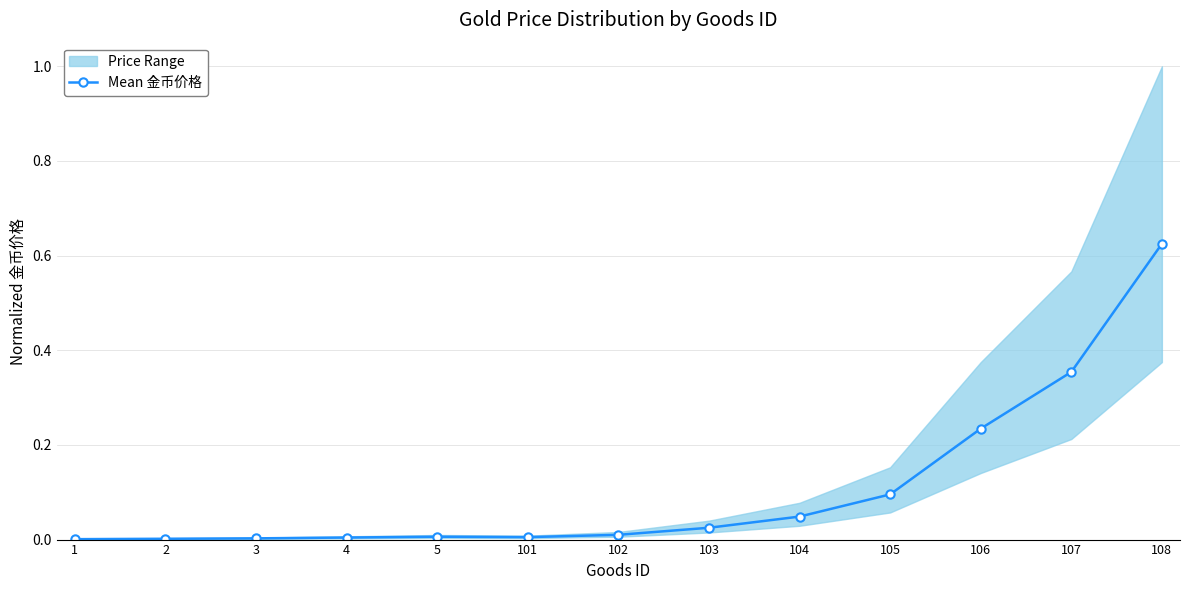

Is it true that the value at 2 is 0.0?

True